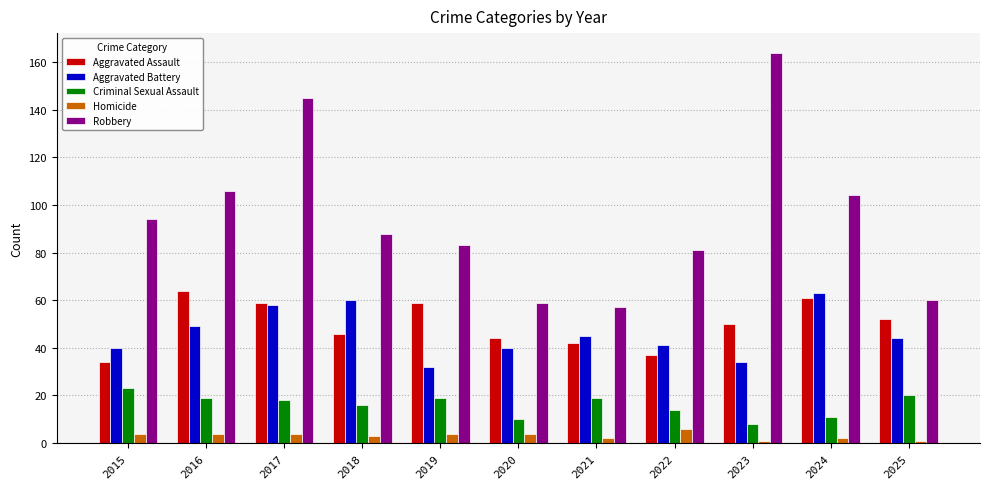

Between 2018 and 2022, which series saw the biggest shift?

Aggravated Battery